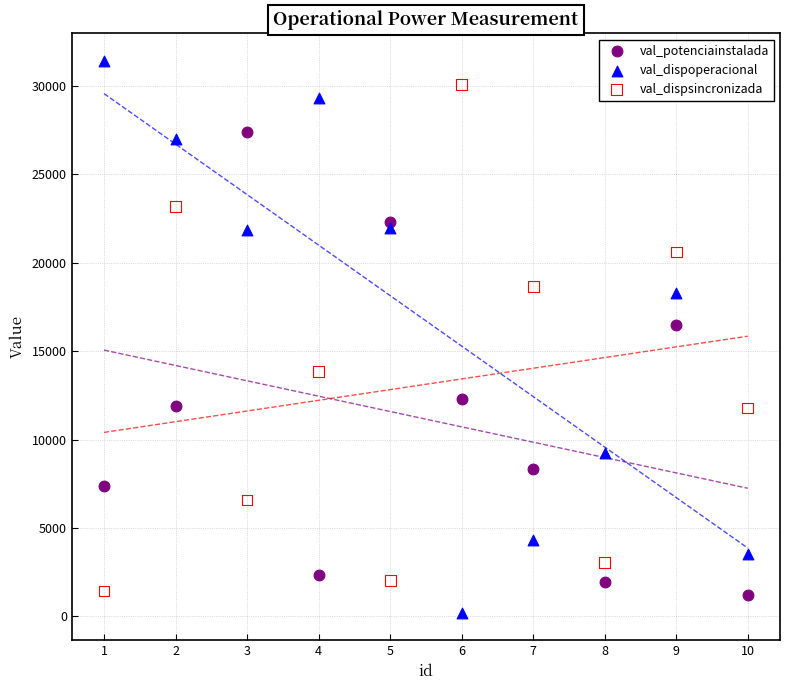

What are all the series names shown in the legend?

val_potenciainstalada, val_dispoperacional, val_dispsincronizada